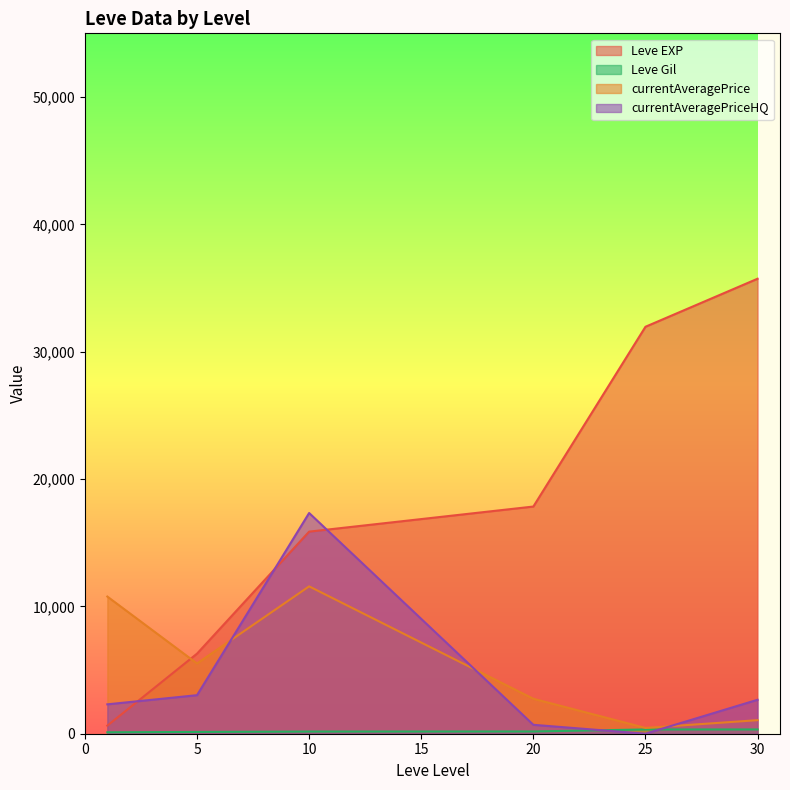

The value of currentAveragePrice at 10 is 19549.0. True or false?

False